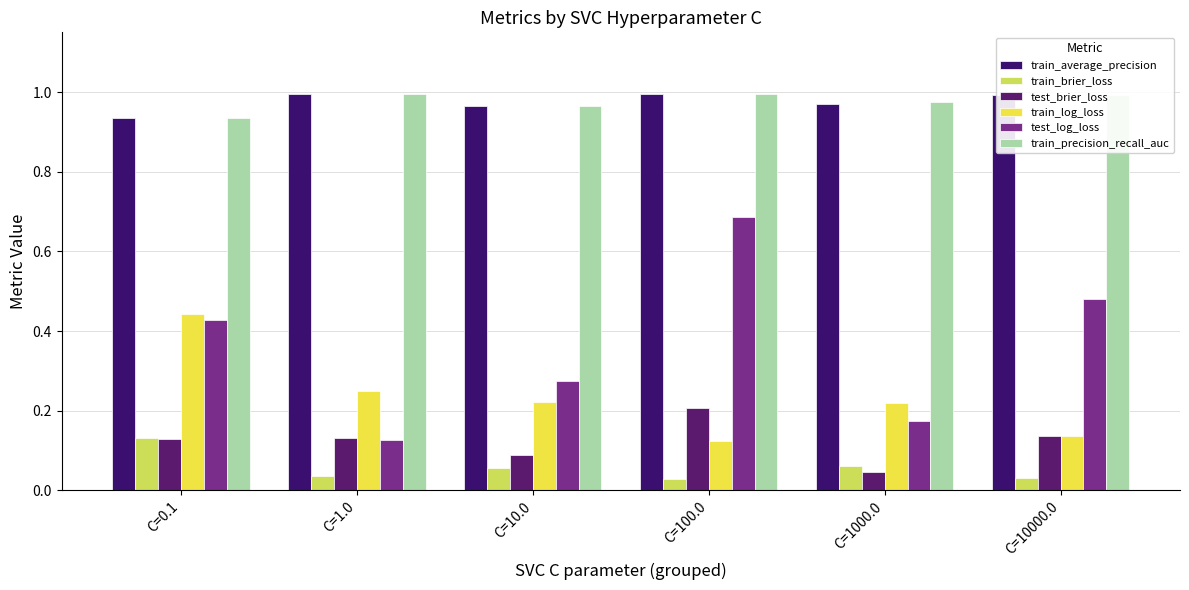

What is the highest value of the train_brier_loss series?

0.1